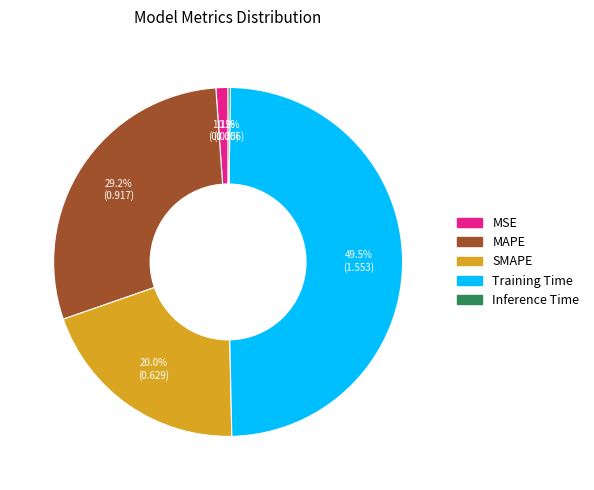

How much of the chart is everything except Training Time?

50.5%